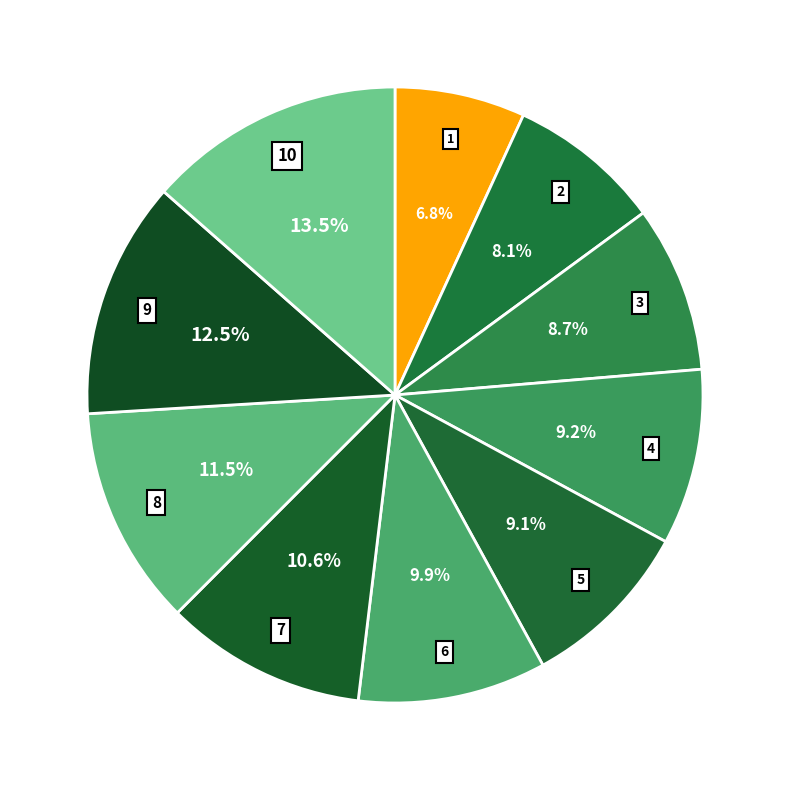

What portion of the pie excludes 10?

86.5%